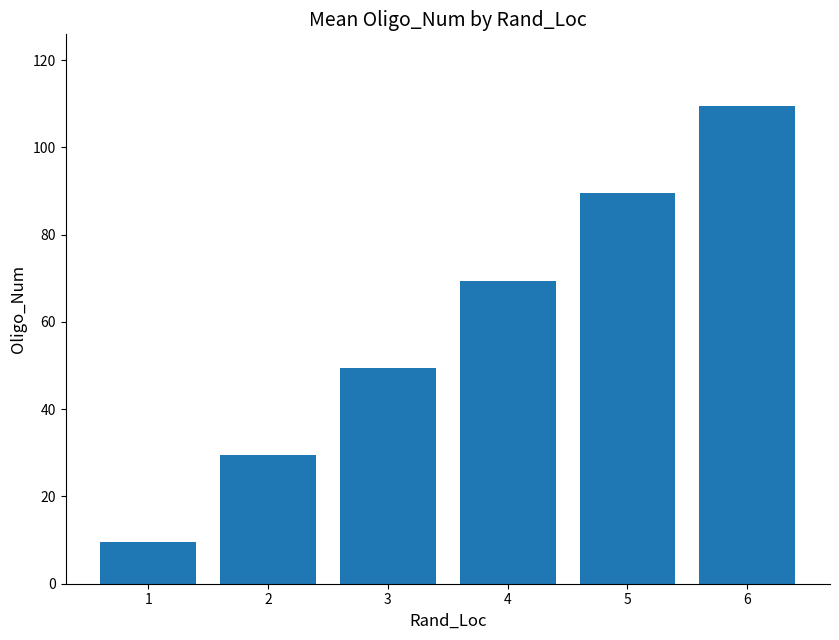

Rank the categories by value from lowest to highest.

1, 2, 3, 4, 5, 6